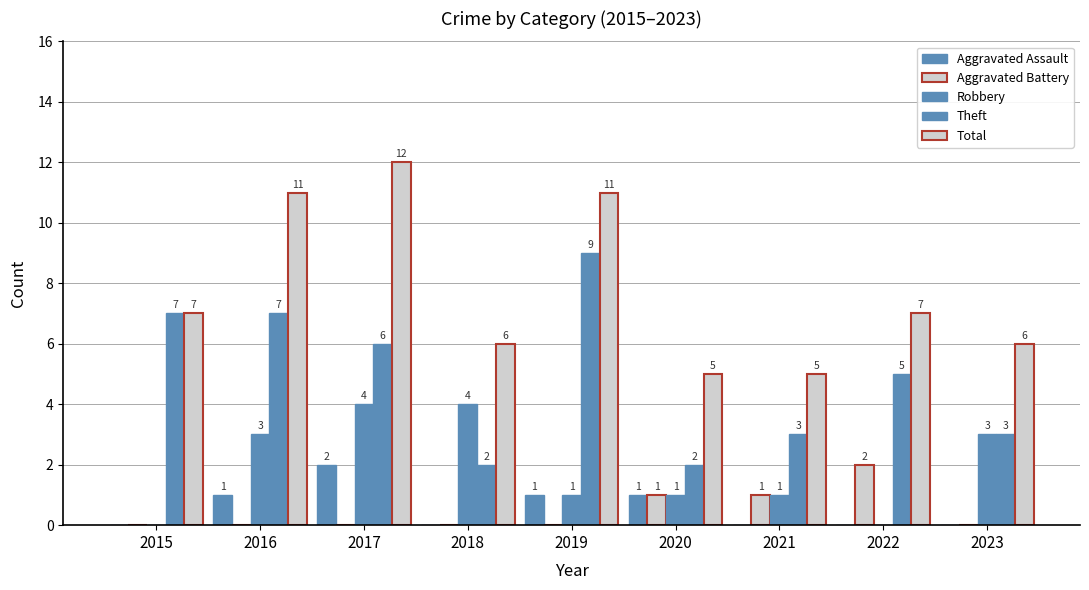

What is the difference between the second highest and second lowest values in the Total series?

6